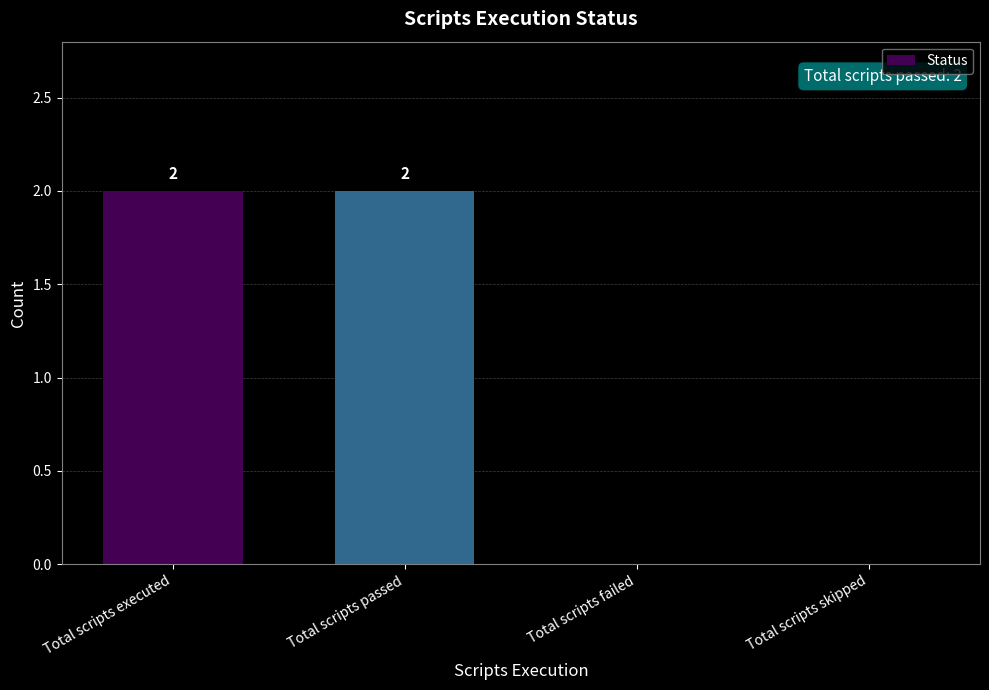

What is the sum of all values?

4